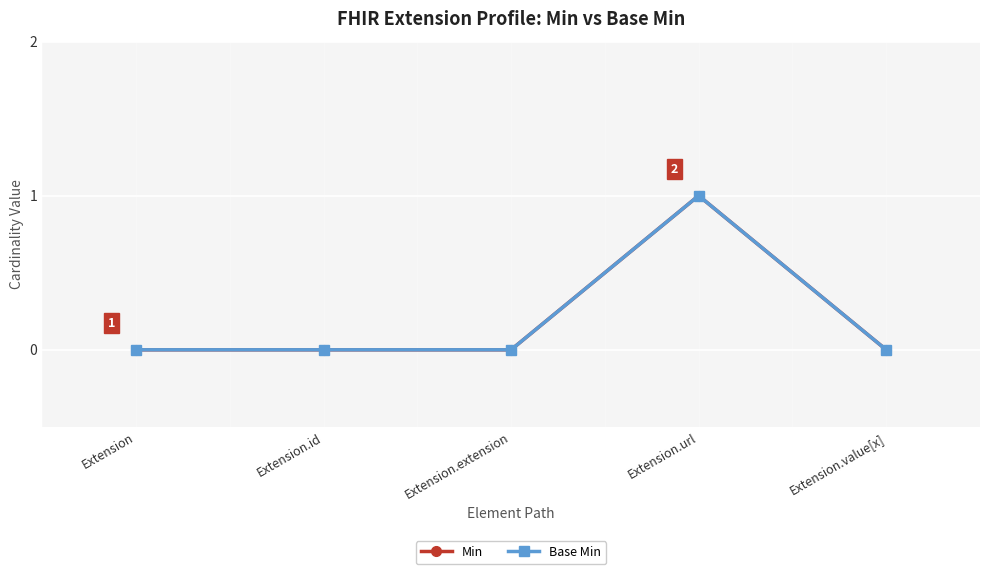

Reading left to right, what are all the values shown in this chart?

Min: 0	0	0	1	0
Base Min: 0	0	0	1	0